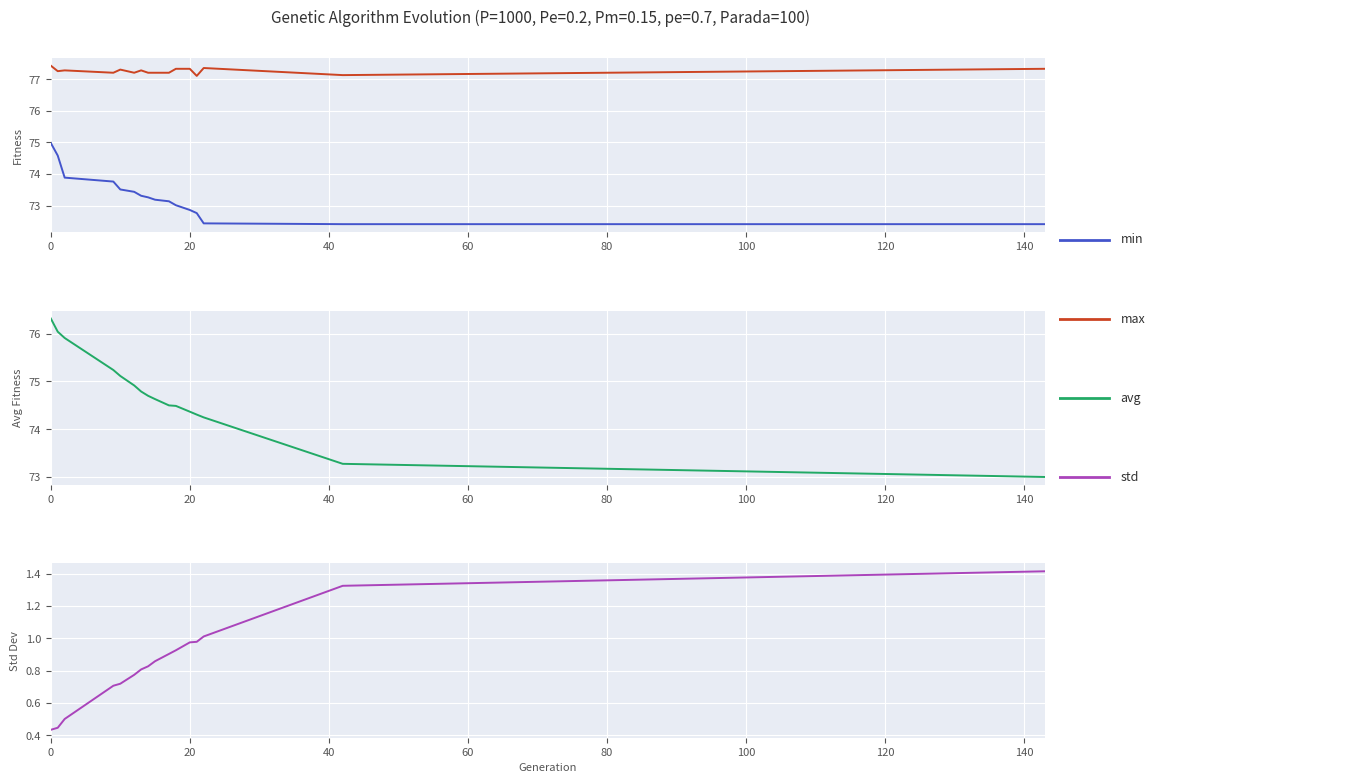

Reading right to left, what are all the values shown in this chart?

min: 72.4	72.4	72.4	72.8	72.9	73.0	73.1	73.2	73.3	73.3	73.4	73.5	73.8	73.9	74.6	75.0
max: 77.3	77.1	77.4	77.1	77.3	77.3	77.2	77.2	77.2	77.3	77.2	77.3	77.2	77.3	77.3	77.4
avg: 73.0	73.3	74.2	74.3	74.4	74.5	74.5	74.6	74.7	74.8	74.9	75.1	75.2	75.9	76.0	76.3
std: 1.4	1.3	1.0	1.0	1.0	0.9	0.9	0.9	0.8	0.8	0.8	0.7	0.7	0.5	0.4	0.4